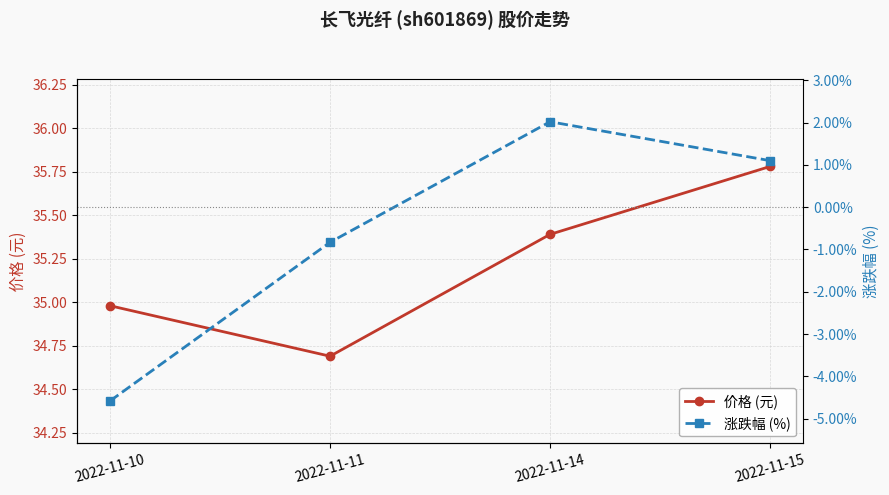

How many lines are shown in the chart?

2